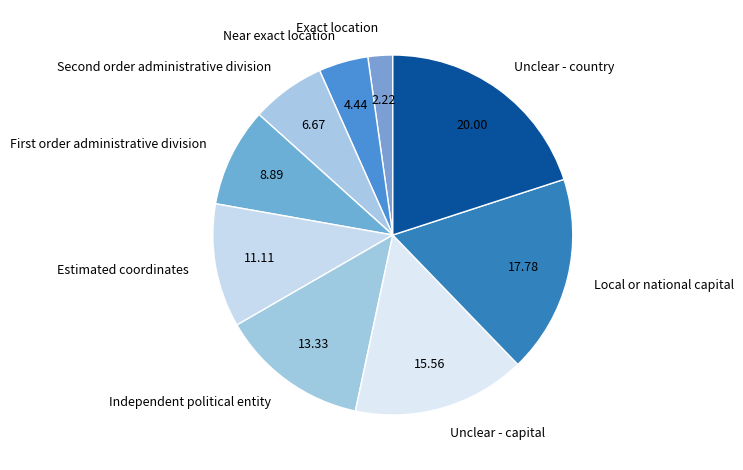

Is the sum of Exact location and Estimated coordinates greater than half?

No